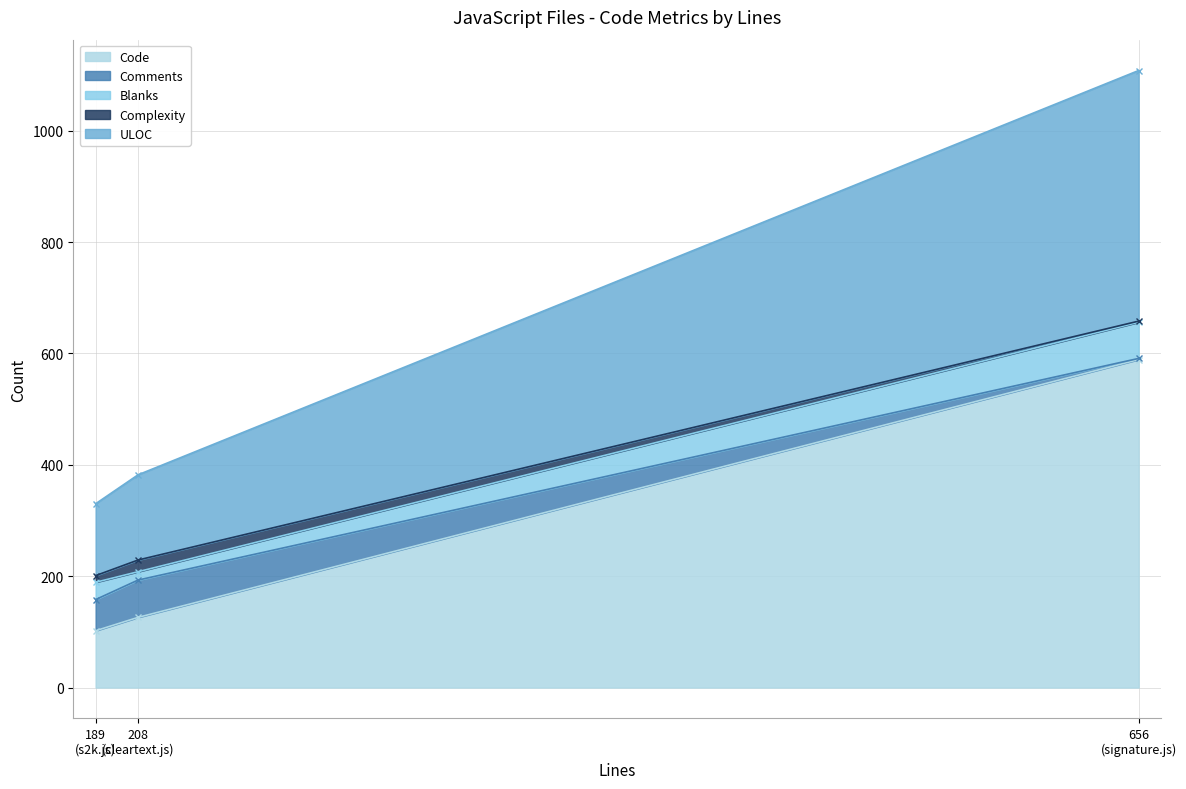

Rank the series at signature.js from highest to lowest value.

Code, ULOC, Blanks, Comments, Complexity